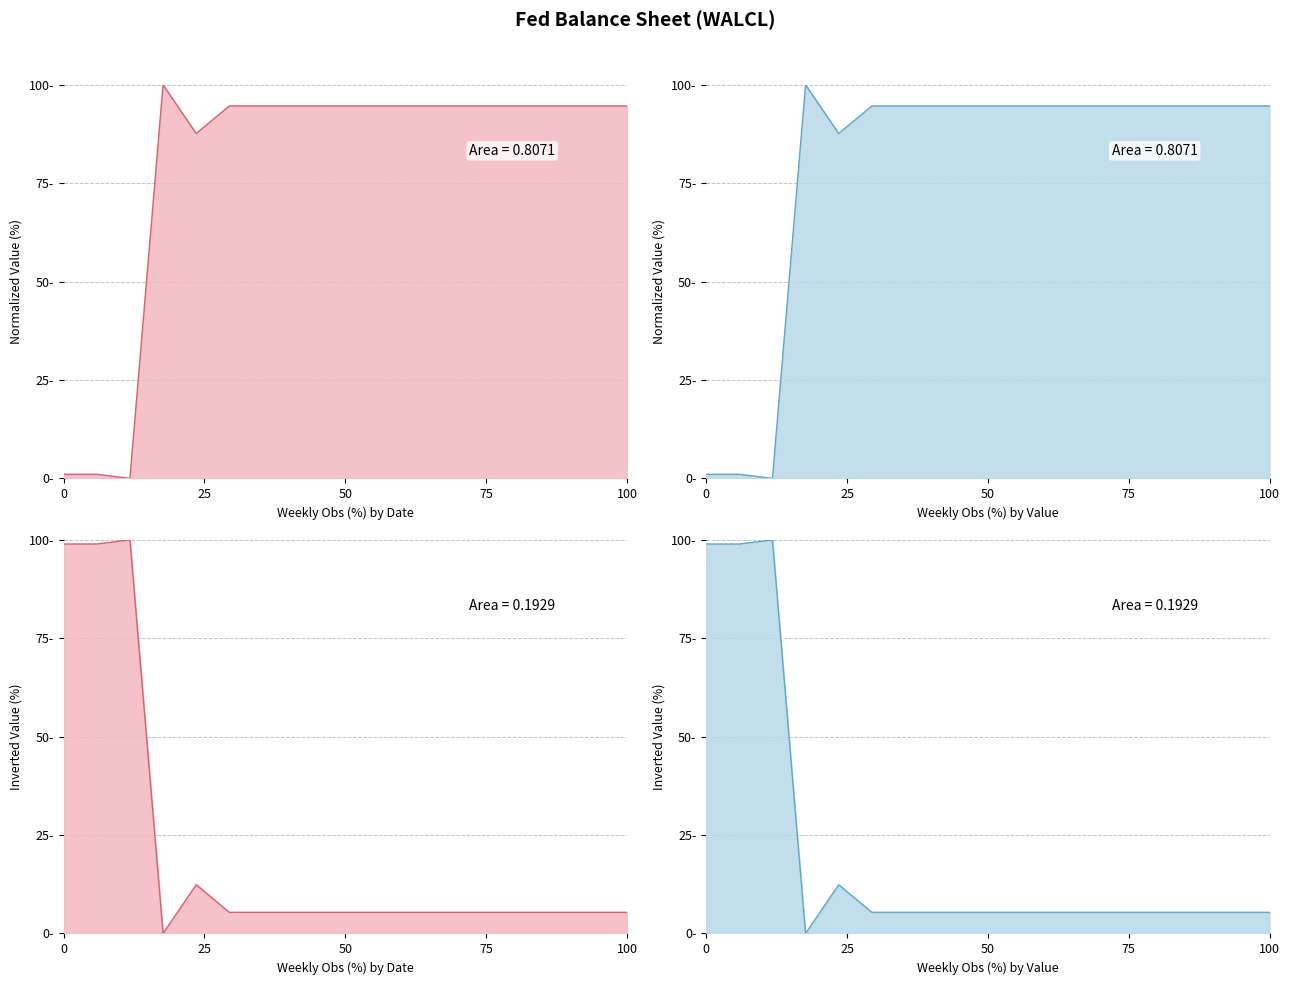

How many values are below 5?

1